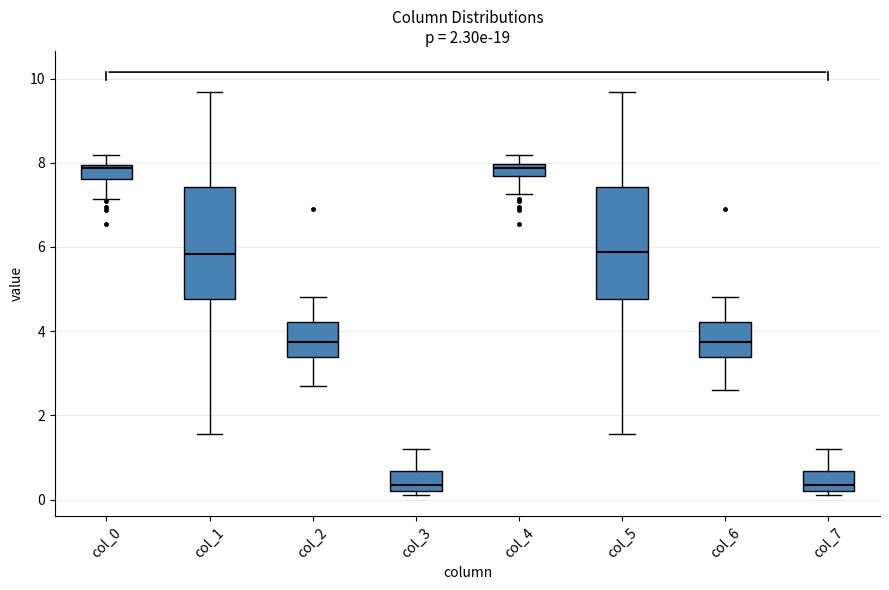

Where does the median line of the box for col_2 sit on the y-axis? The values are not printed on the chart, so give them approximately, as read against the axis.

3.8